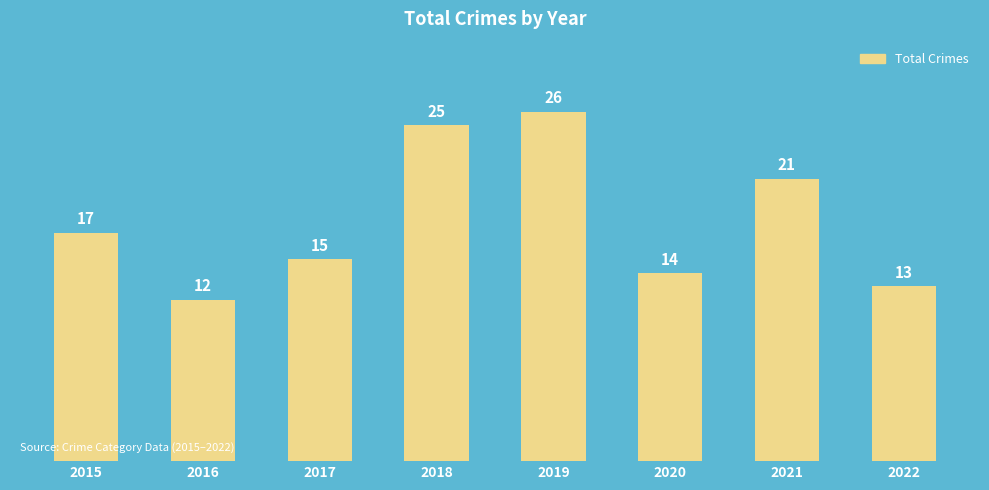

What is the maximum value shown in the chart?

26